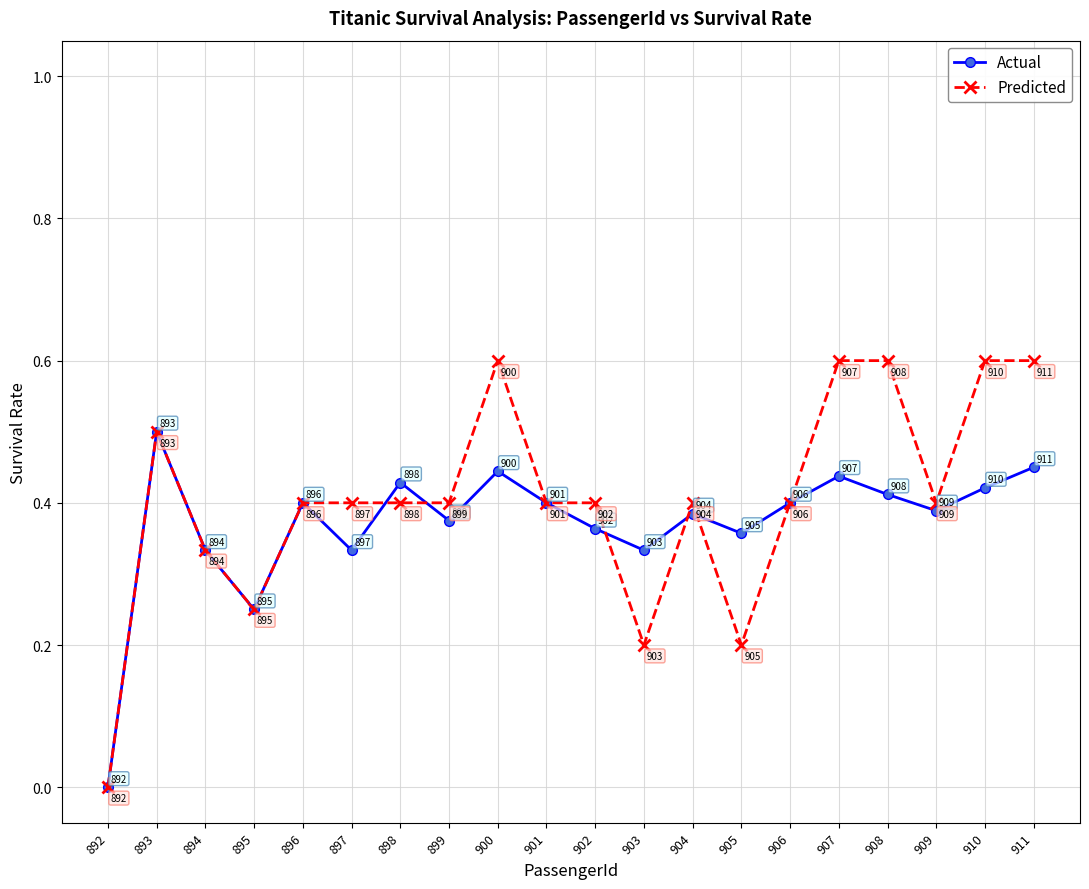

Where is the first local maximum for Predicted?

893